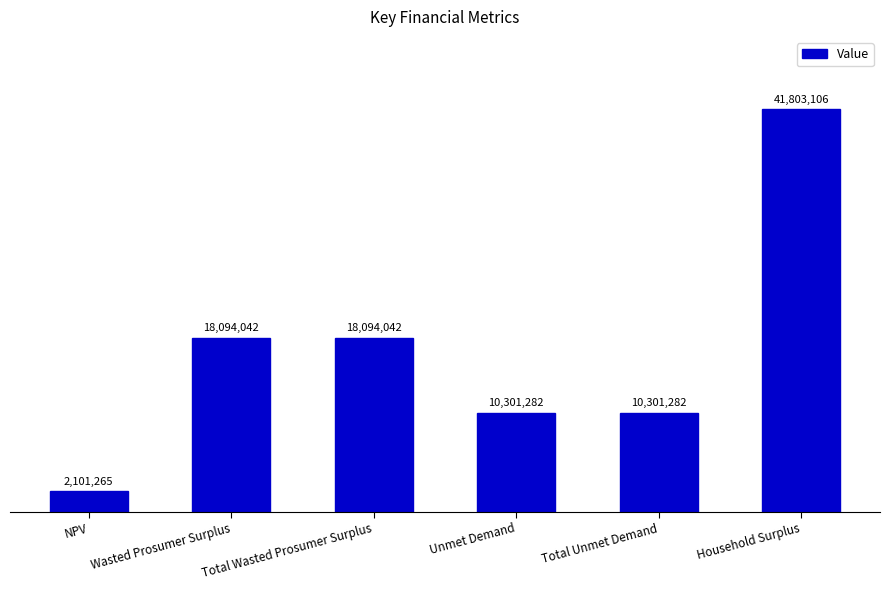

Reading left to right, list all the values displayed in this chart.

2101265.2	18094042.3	18094042.3	10301282.3	10301282.3	41803106.2